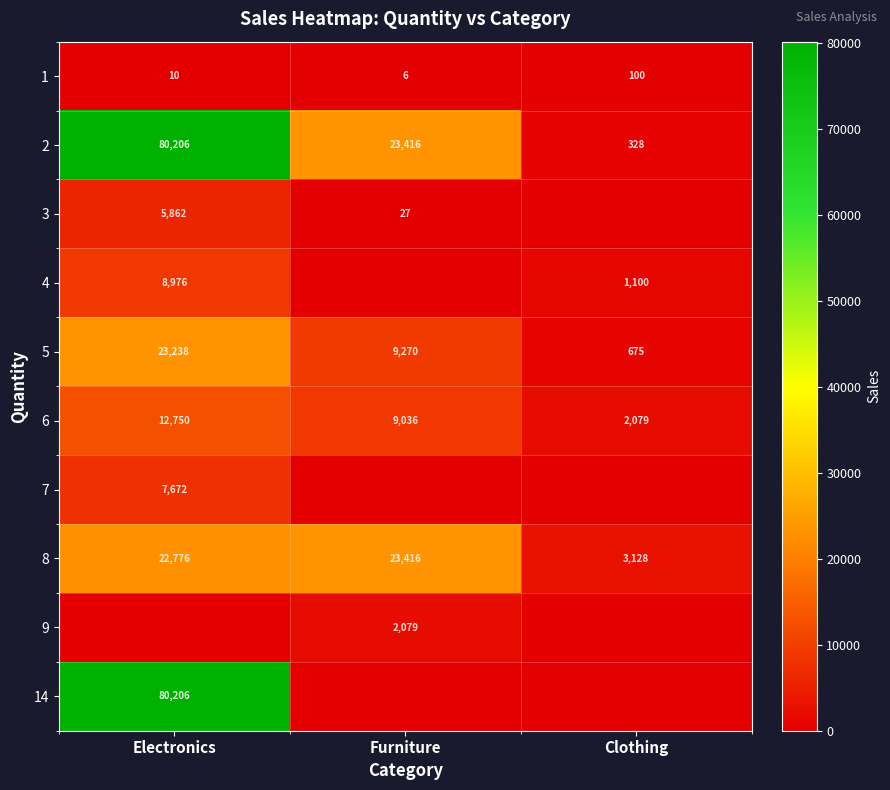

Which category has the highest value in the 6 series?

Electronics